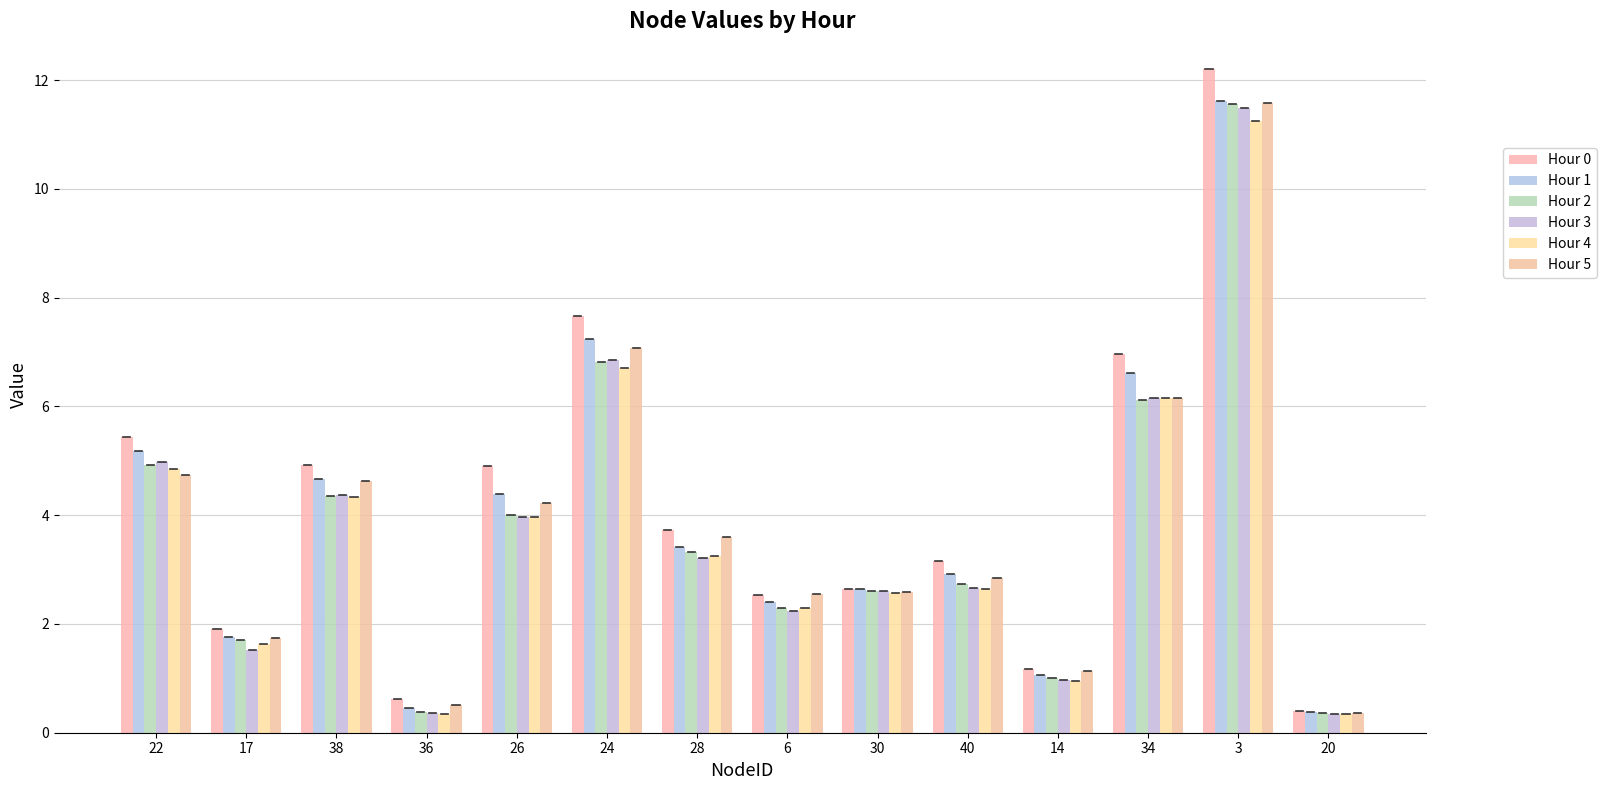

Read the Hour 3 value at 40.

2.7